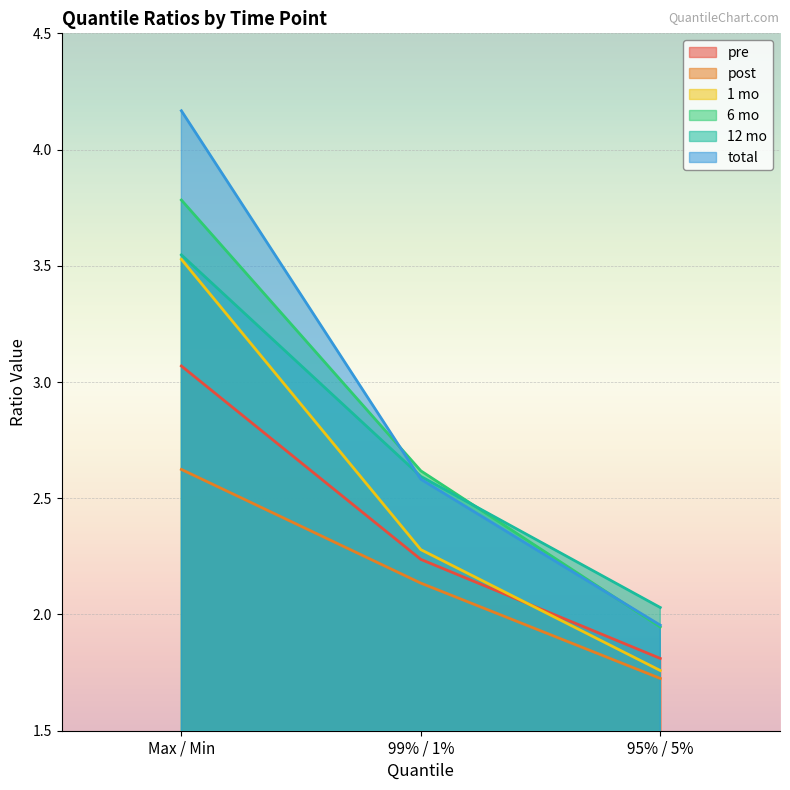

Reading left to right, list all the values displayed in this chart.

pre: 3.1	2.2	1.8
post: 2.6	2.1	1.7
1 mo: 3.5	2.3	1.8
6 mo: 3.8	2.6	1.9
12 mo: 3.5	2.6	2.0
total: 4.2	2.6	2.0